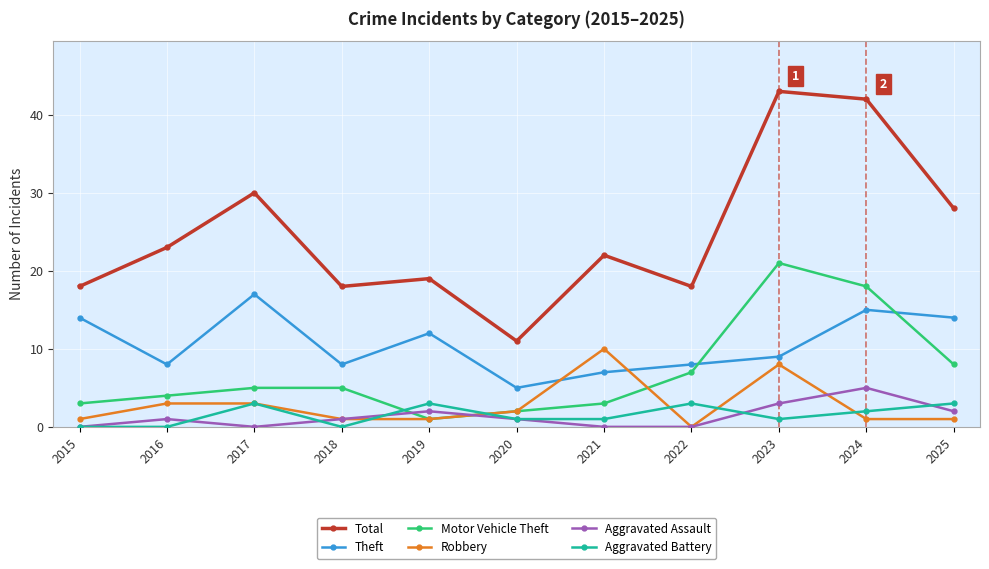

Which series has the largest total across all categories?

Total